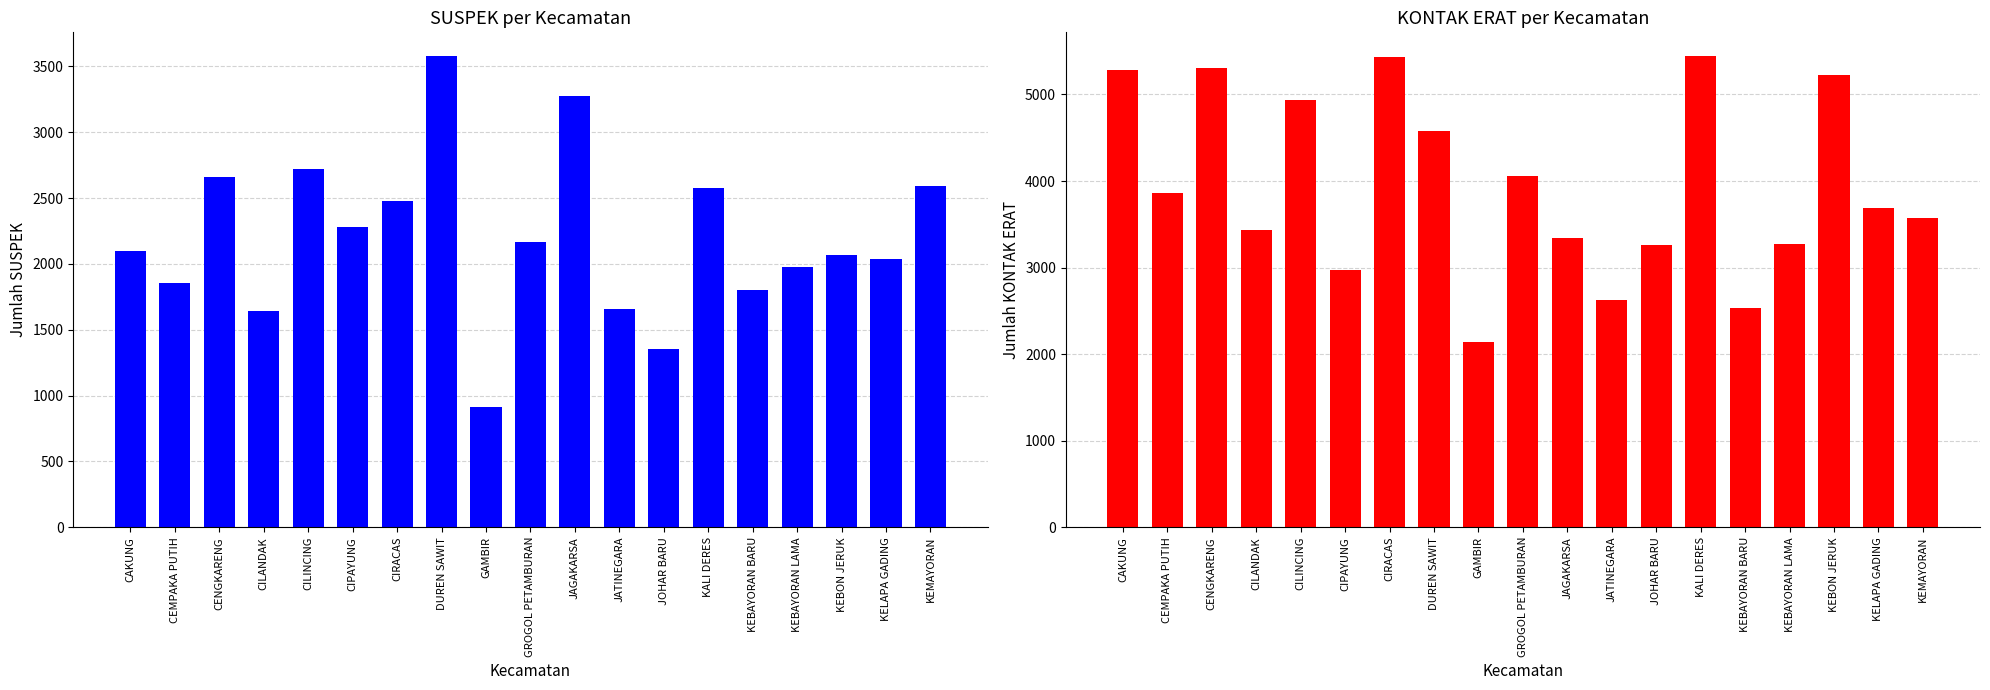

Which series has the largest total across all categories?

KONTAK ERAT